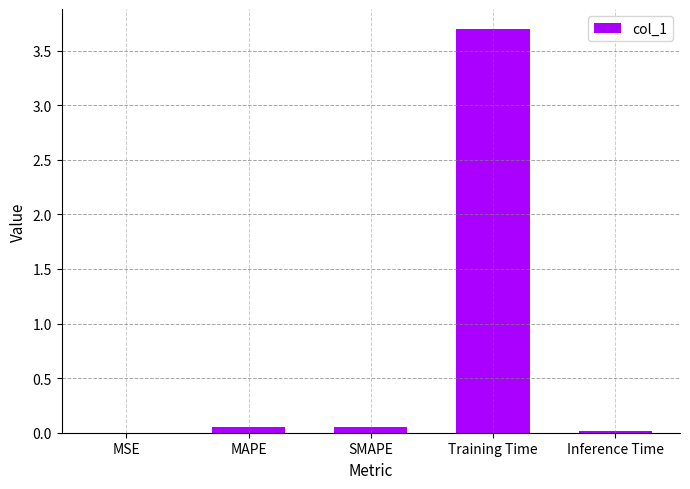

What is the greatest value displayed?

3.7